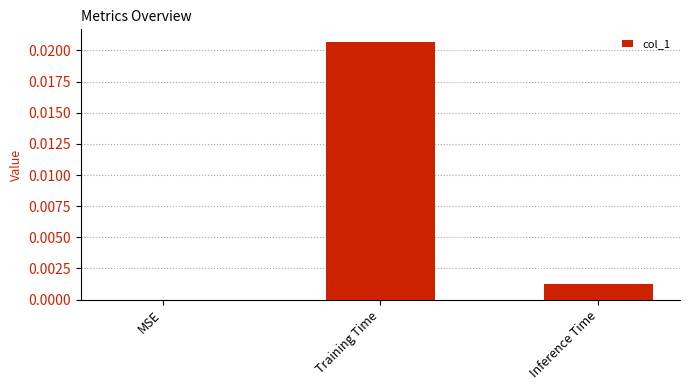

Which has a higher value, Training Time or MSE?

Training Time